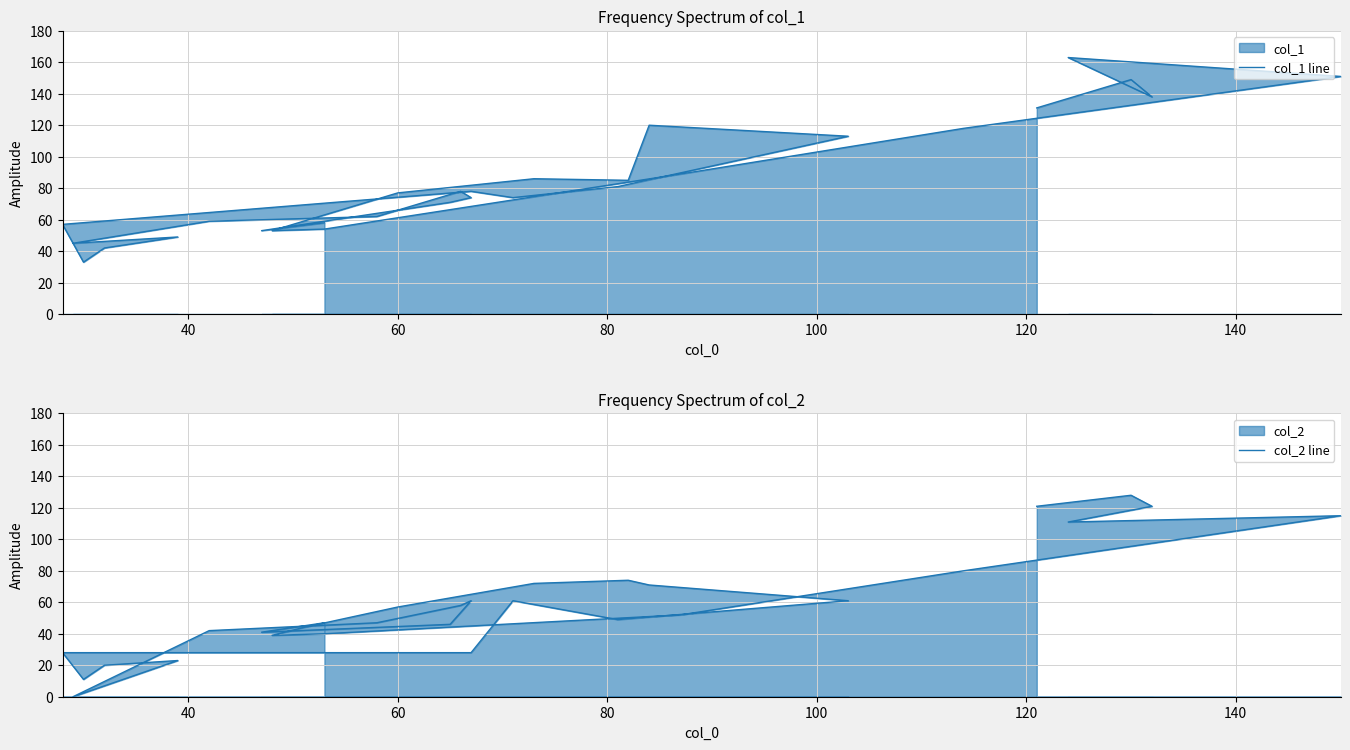

True or false: col_1 line and col_2 line cross at least once.

False